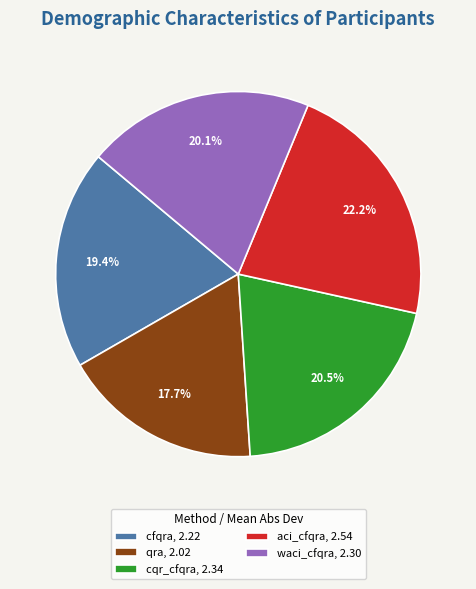

What is the smallest slice in the pie chart?

qra